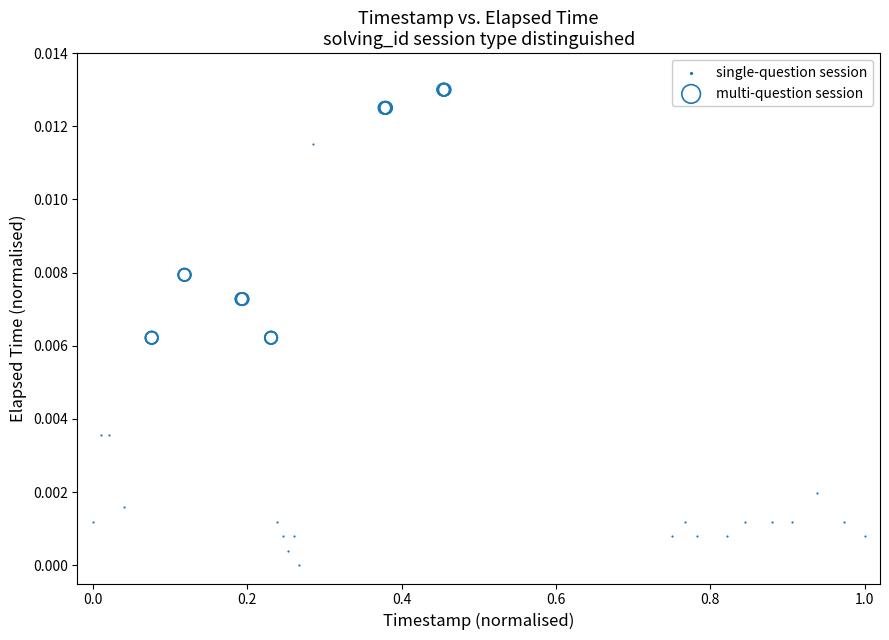

Which series reaches the maximum Y coordinate?

multi-question session